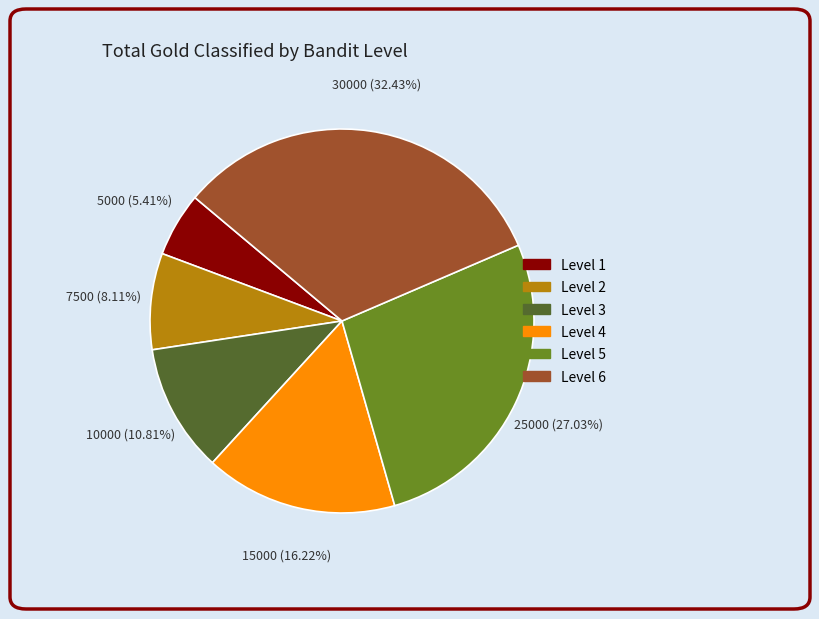

To the nearest percent, what is the average slice percentage?

17%